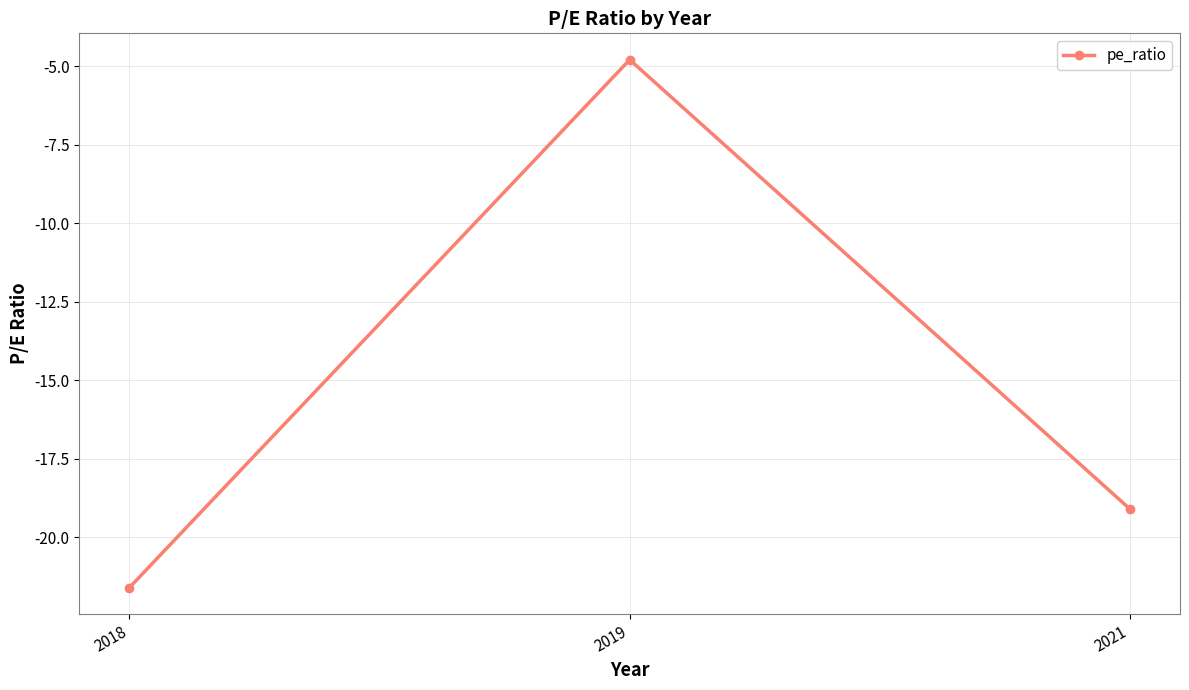

Is it true that the value at 2019 is -4.8?

True